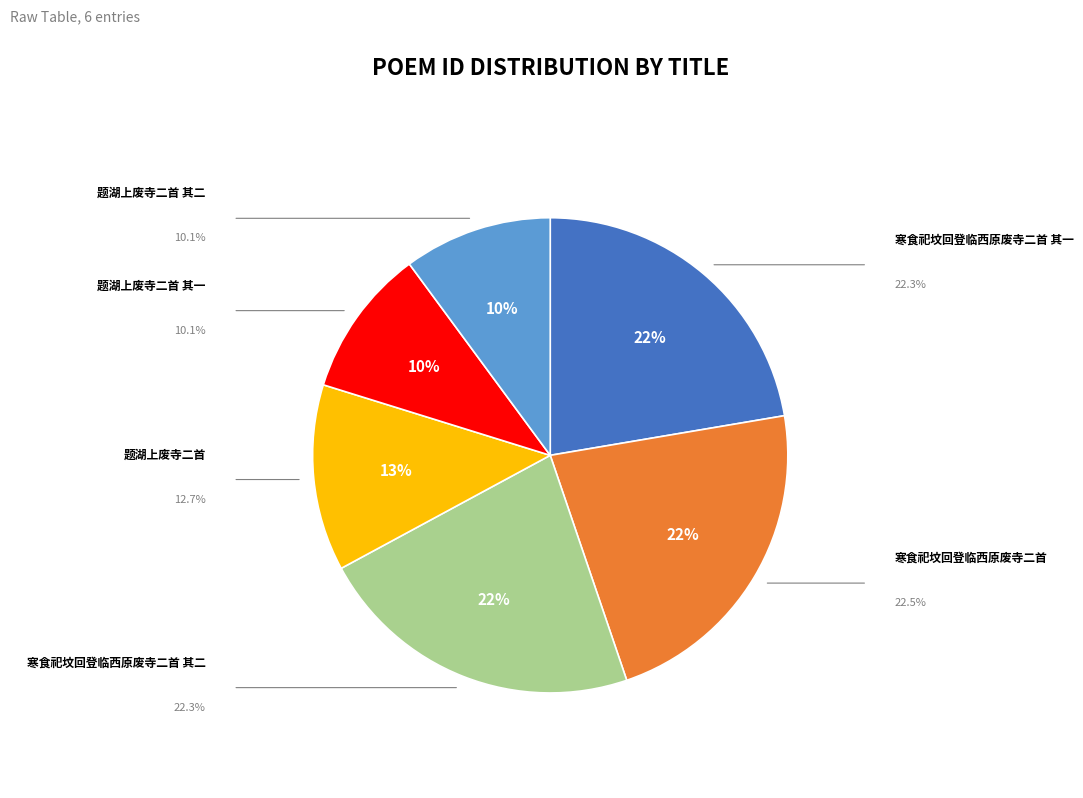

How many slices are in this pie chart?

6